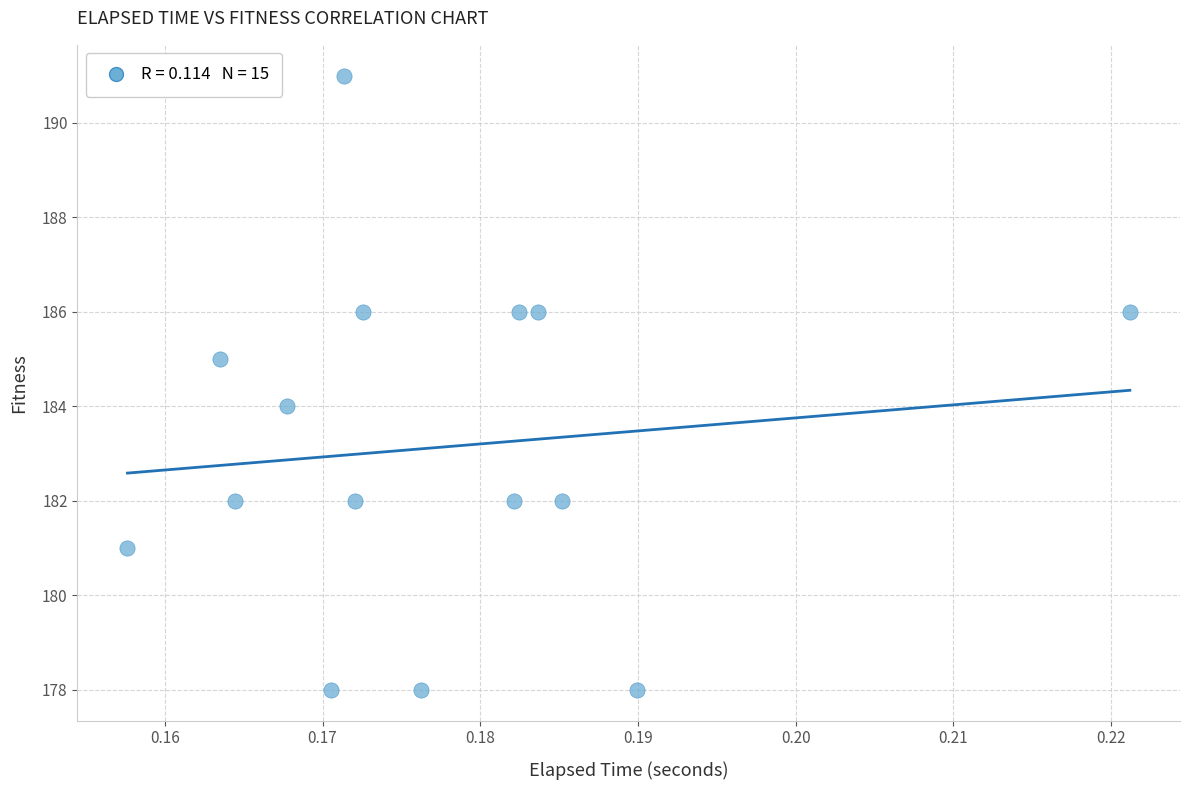

What is the range of Y values (max minus min)?

13